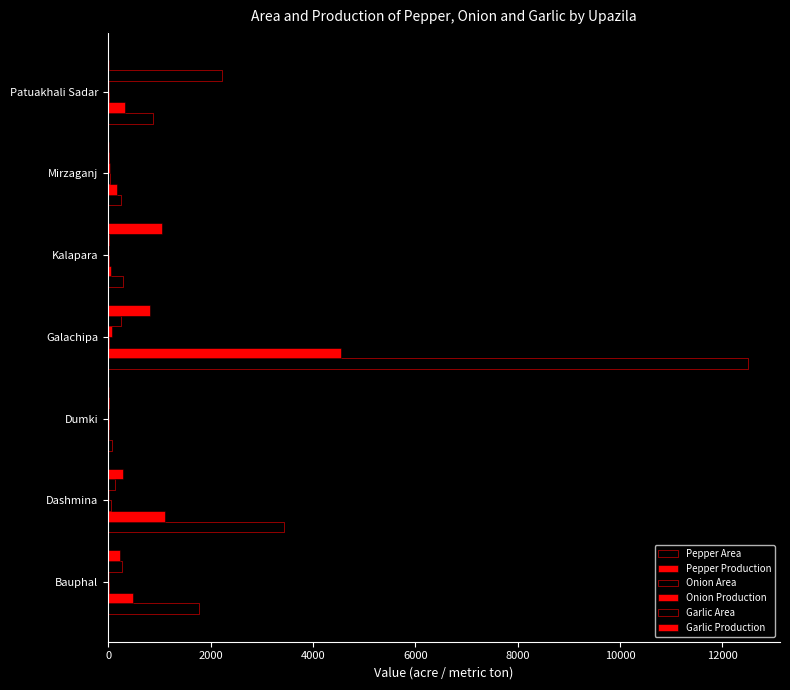

What is the smallest value displayed?

6